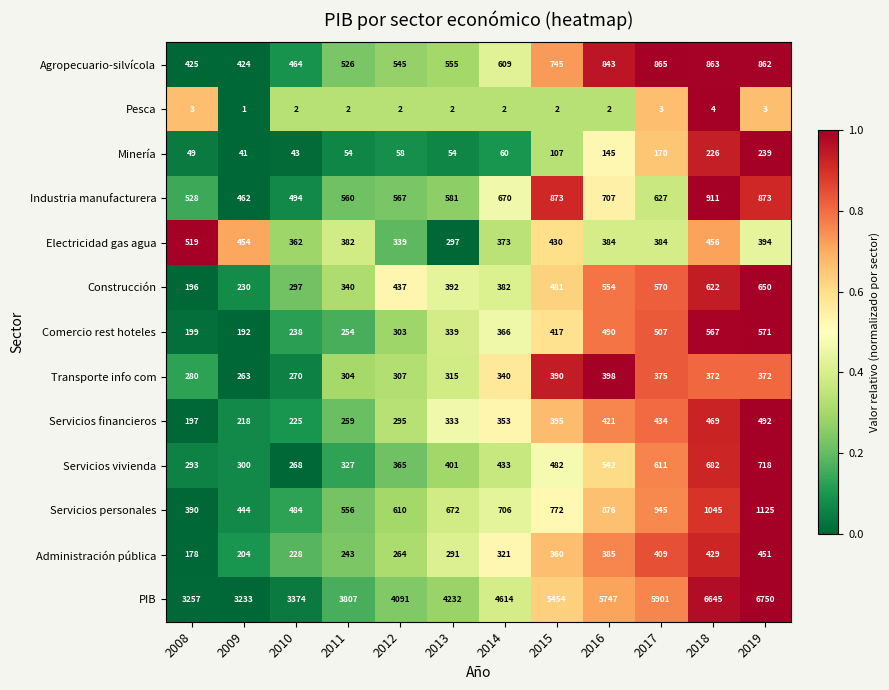

What is the sum of the Comercio rest hoteles values at 2008 and 2014?

565